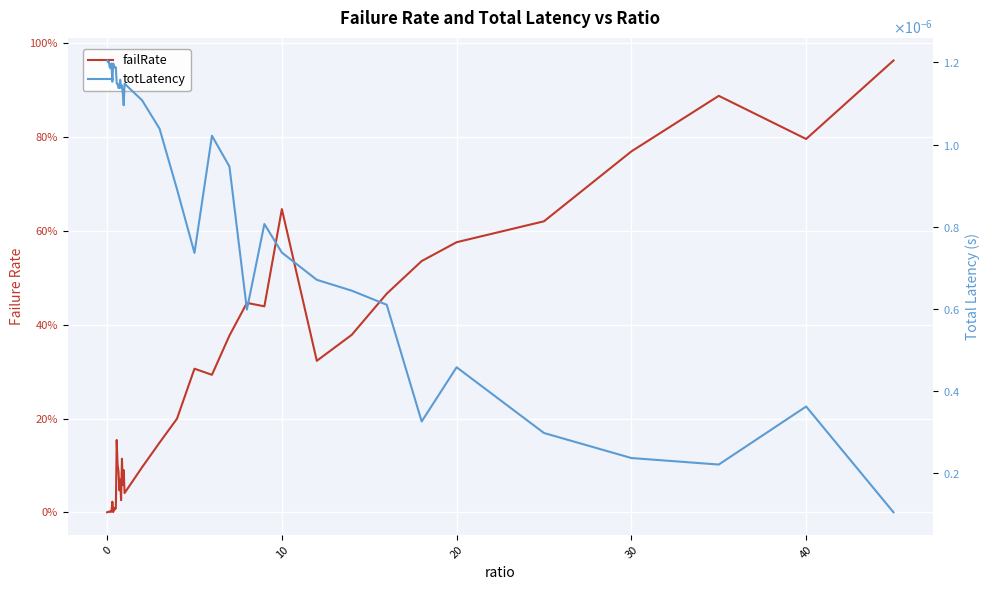

At how many categories does at least one series exceed 0?

40